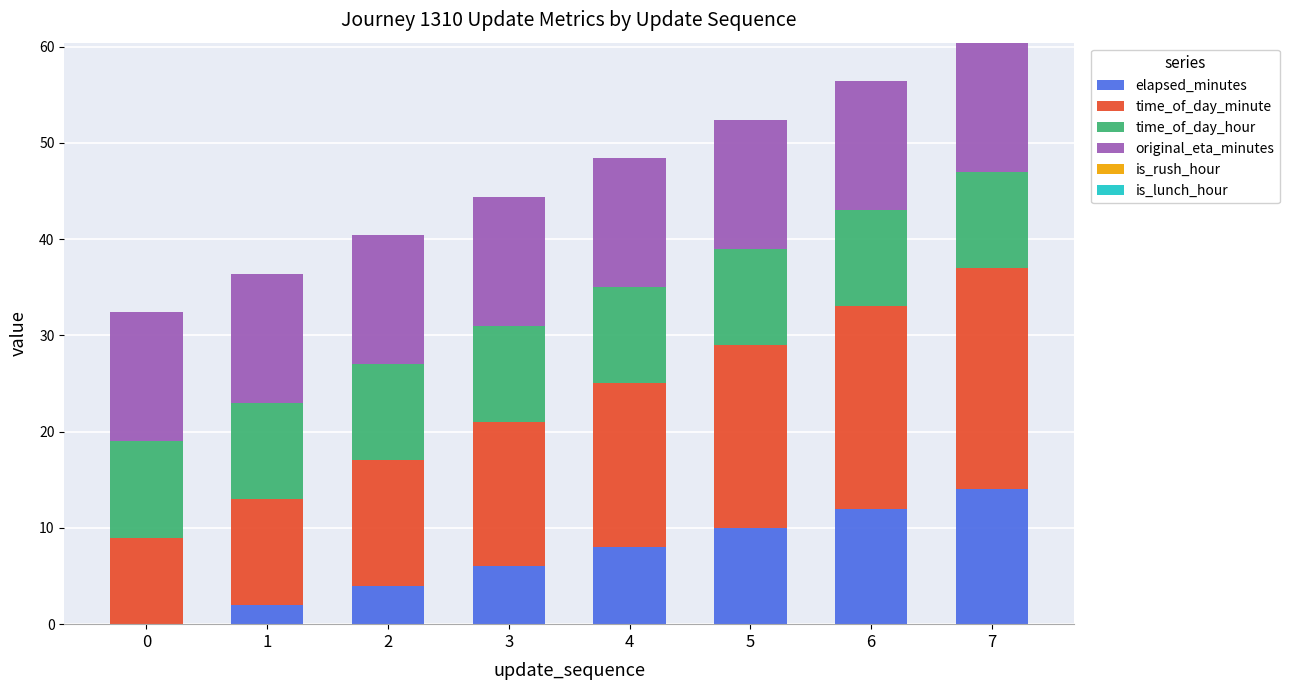

What is the highest value of the elapsed_minutes series?

14.0